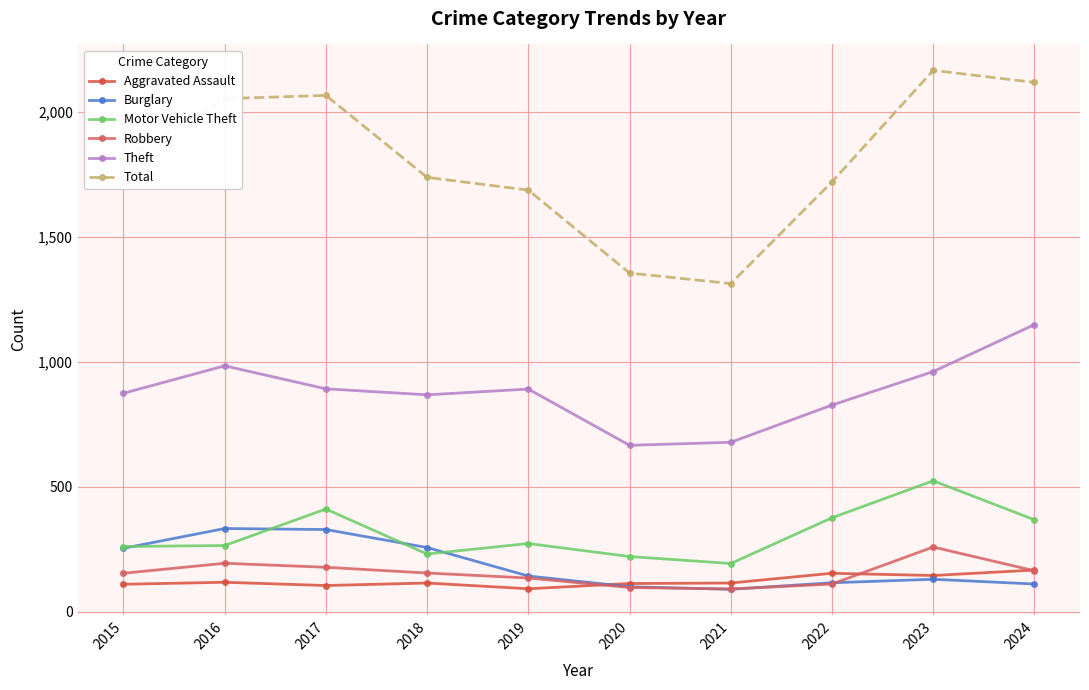

What is the total value across all series at 2024?

4077